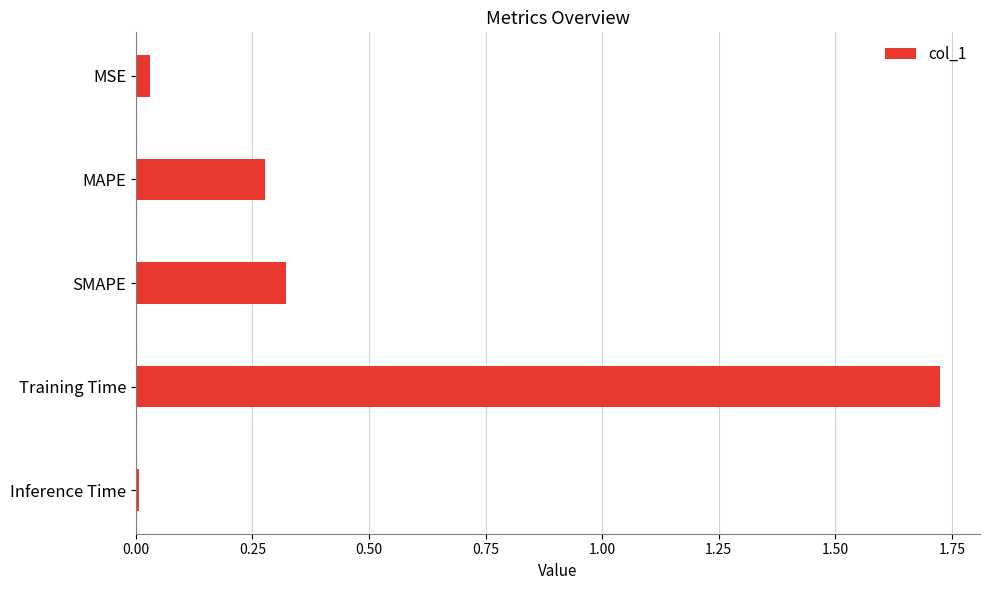

How many categories are shown in the chart?

5